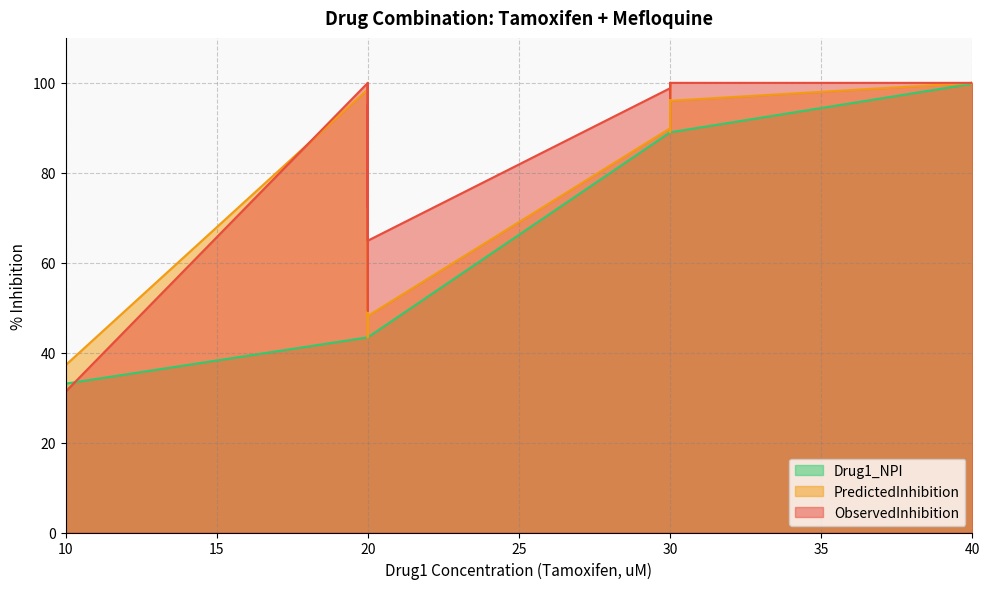

What is the difference between the maximum and minimum values in the PredictedInhibition series?

62.8